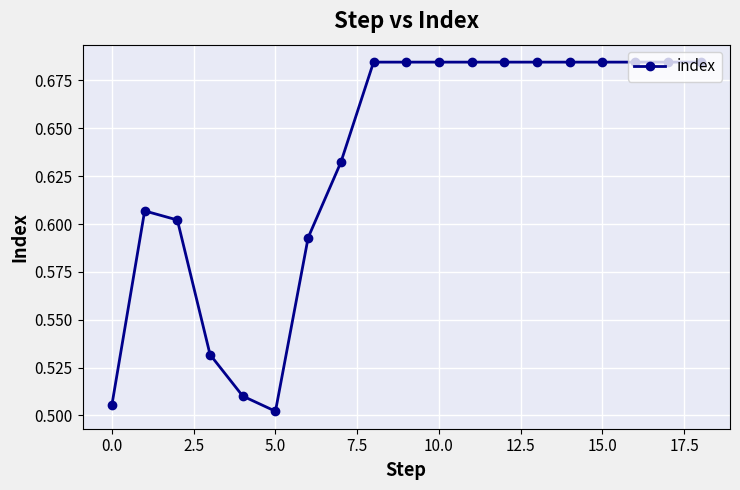

What is the sum of all values?

12.0